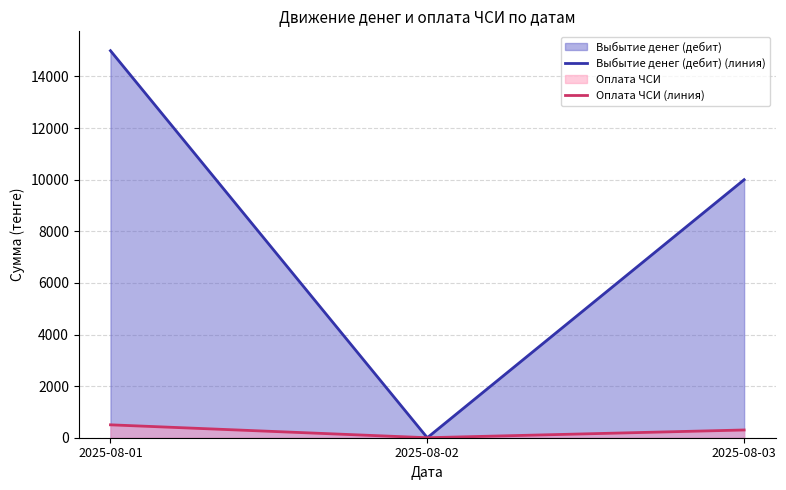

Reading left to right, extract all data points from this chart.

Выбытие денег (дебит) (линия): 15000	0	10000
Оплата ЧСИ (линия): 500	0	300